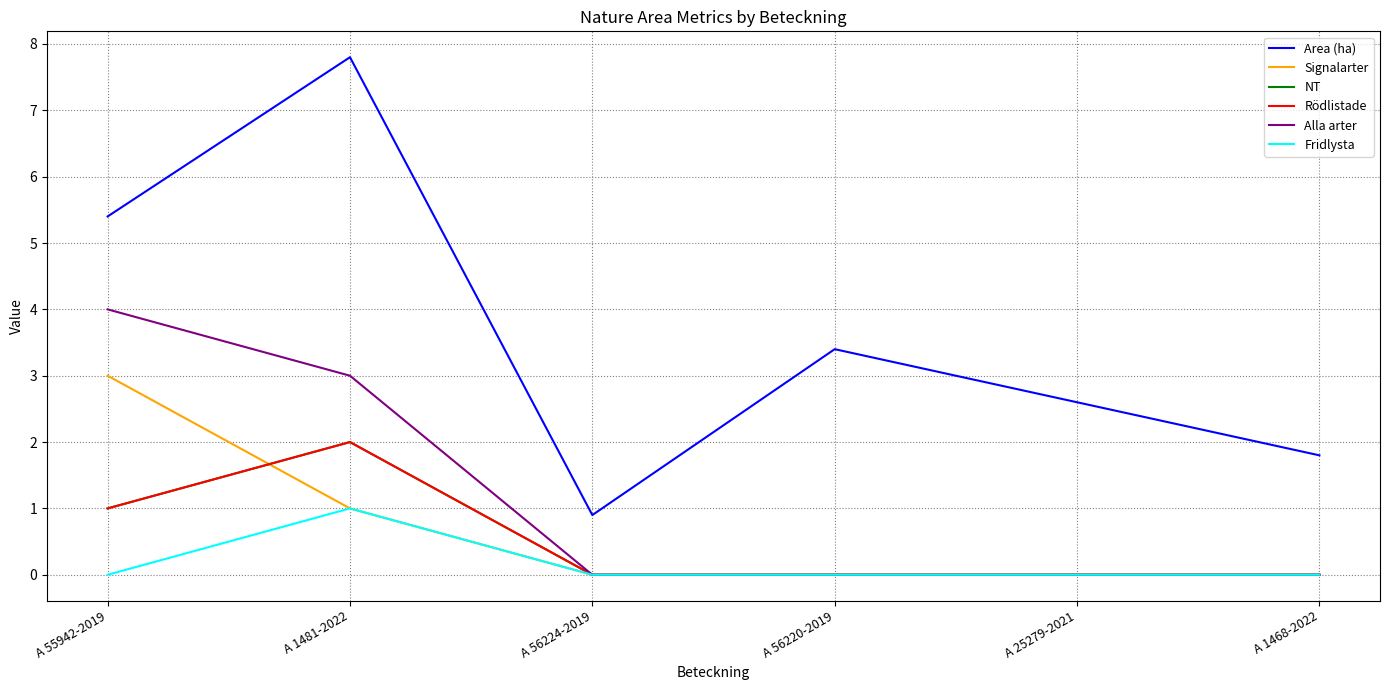

Which series has the largest total across all categories?

Area (ha)